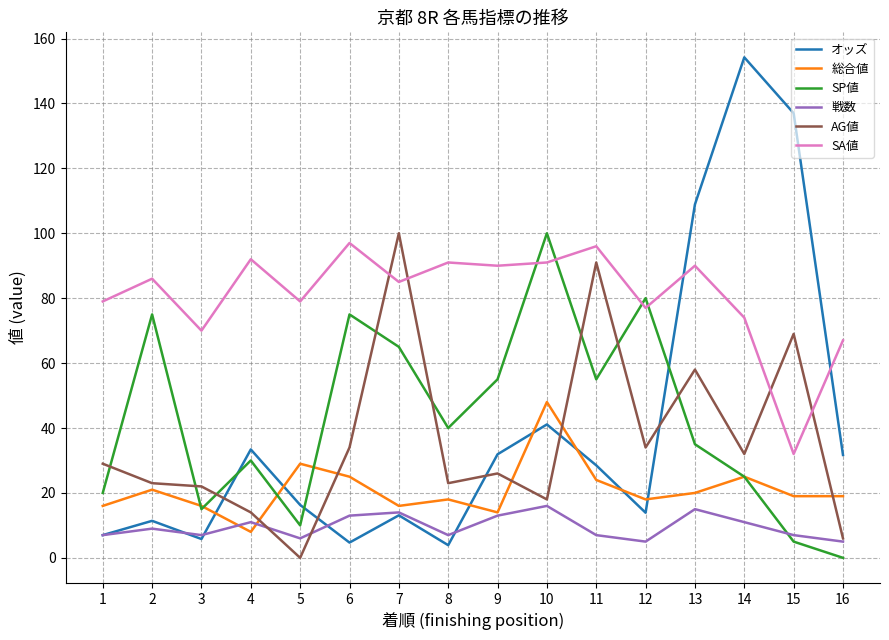

True or false: オッズ and 総合値 intersect in this chart.

True